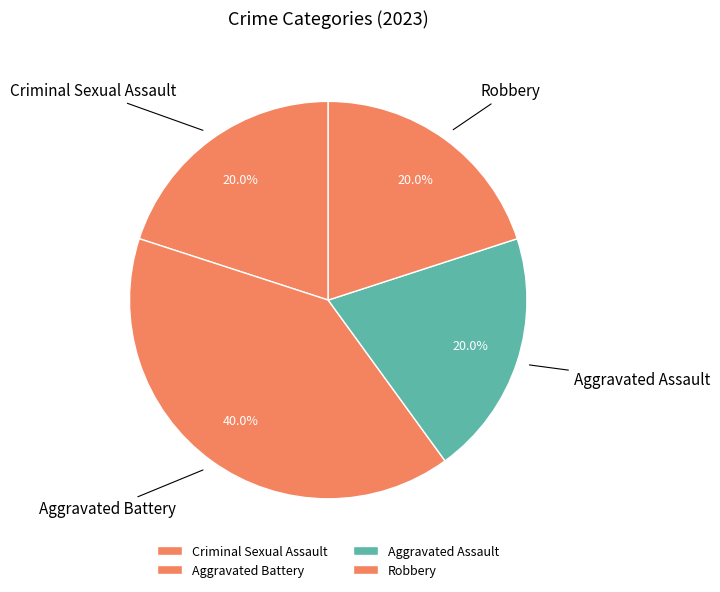

How many slices are in this pie chart?

4